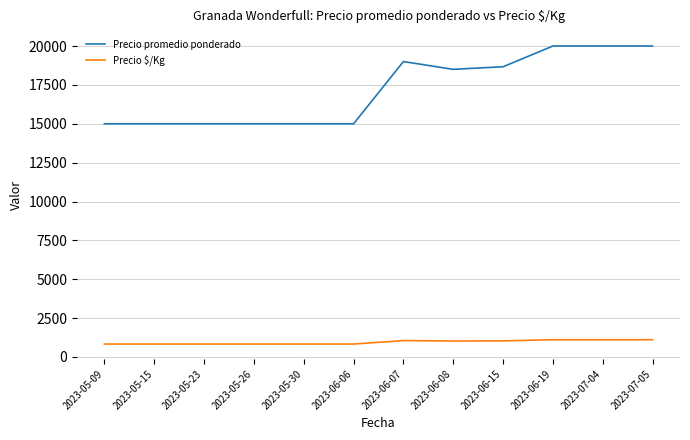

What is the approximate value of Precio promedio ponderado at 2023-05-15, to the nearest 10?

15000